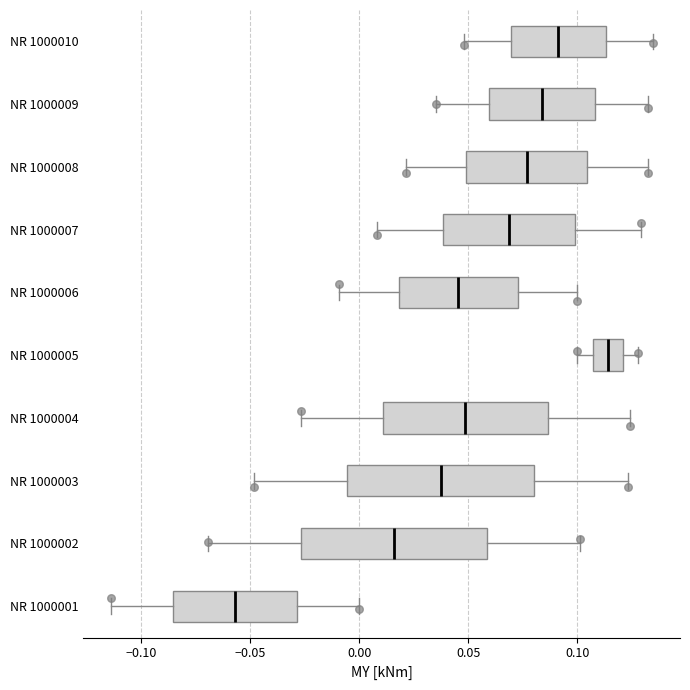

Reading bottom to top, transcribe this box plot: for each box, give where its median line is, the range the box spans, and where its two whiskers end, as read against the x-axis. The values are not printed on the chart, so give them approximately, as read against the axis.

NR 1000001: median -0.055, box -0.085 to -0.030, whiskers -0.115 to 0.000
NR 1000002: median 0.015, box -0.025 to 0.060, whiskers -0.070 to 0.100
NR 1000003: median 0.035, box -0.005 to 0.080, whiskers -0.050 to 0.125
NR 1000004: median 0.050, box 0.010 to 0.085, whiskers -0.025 to 0.125
NR 1000005: median 0.115, box 0.105 to 0.120, whiskers 0.100 to 0.130
NR 1000006: median 0.045, box 0.020 to 0.075, whiskers -0.010 to 0.100
NR 1000007: median 0.070, box 0.040 to 0.100, whiskers 0.010 to 0.130
NR 1000008: median 0.075, box 0.050 to 0.105, whiskers 0.020 to 0.130
NR 1000009: median 0.085, box 0.060 to 0.110, whiskers 0.035 to 0.130
NR 1000010: median 0.090, box 0.070 to 0.115, whiskers 0.050 to 0.135